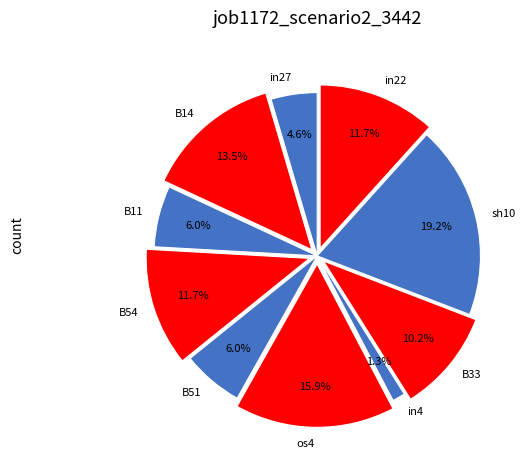

Combined, do sh10 and B51 account for over 50%?

No